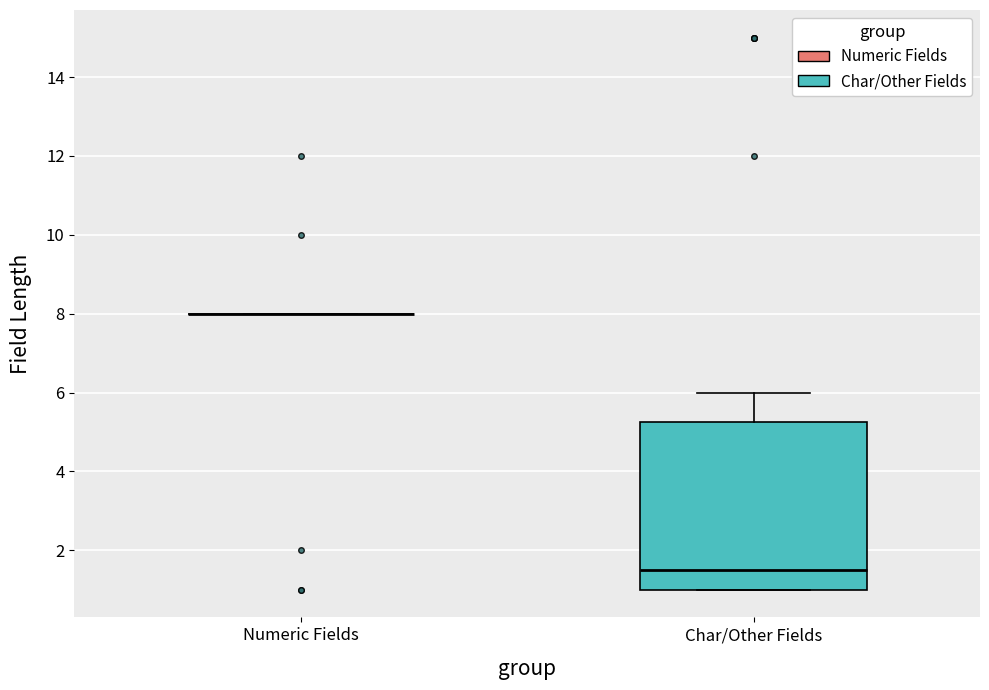

Reading left to right, transcribe this box plot: for each box, give where its median line is, the range the box spans, and where its two whiskers end, as read against the y-axis. The values are not printed on the chart, so give them approximately, as read against the axis.

Numeric Fields: box collapsed to a line at 8.0, whiskers 8.0 to 8.0
Char/Other Fields: median 1.6, box 1.0 to 5.2, whiskers 1.0 to 6.0